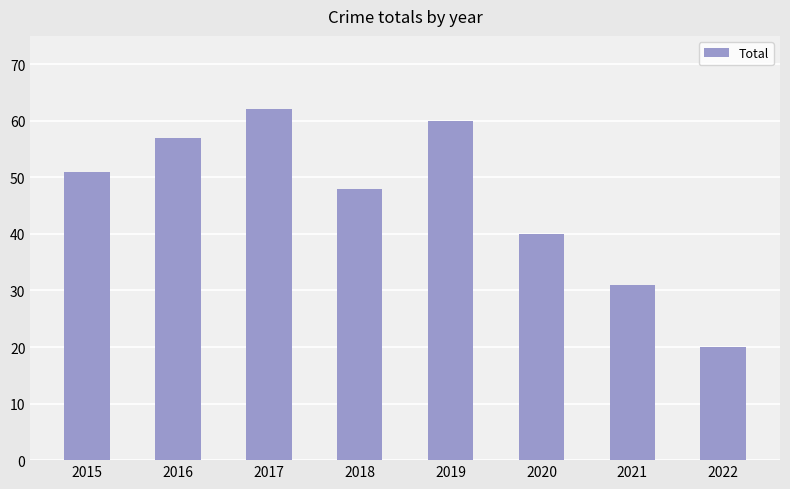

What is the difference between the values at 2020 and 2015?

11